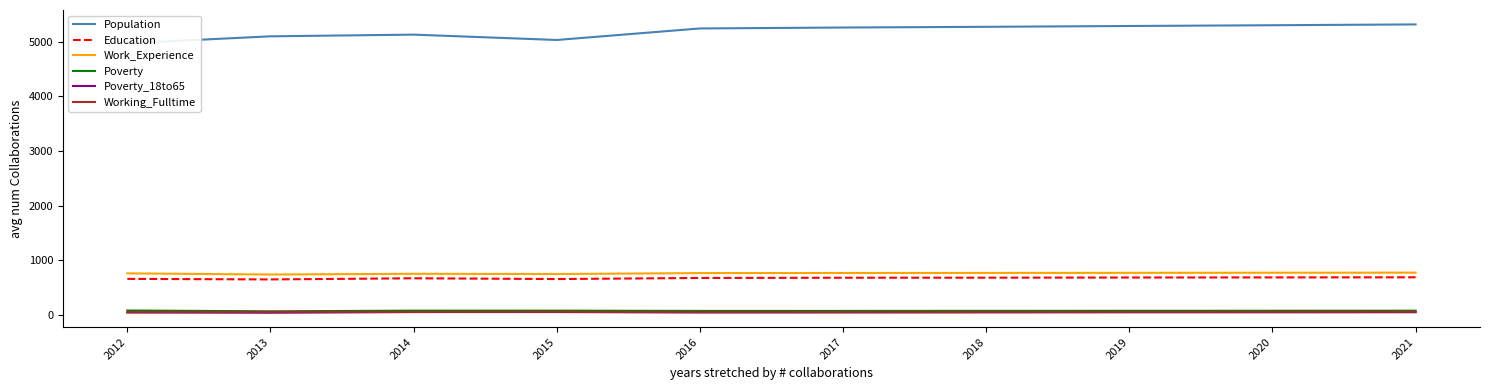

The value of Education at 2013 is 647. True or false?

True